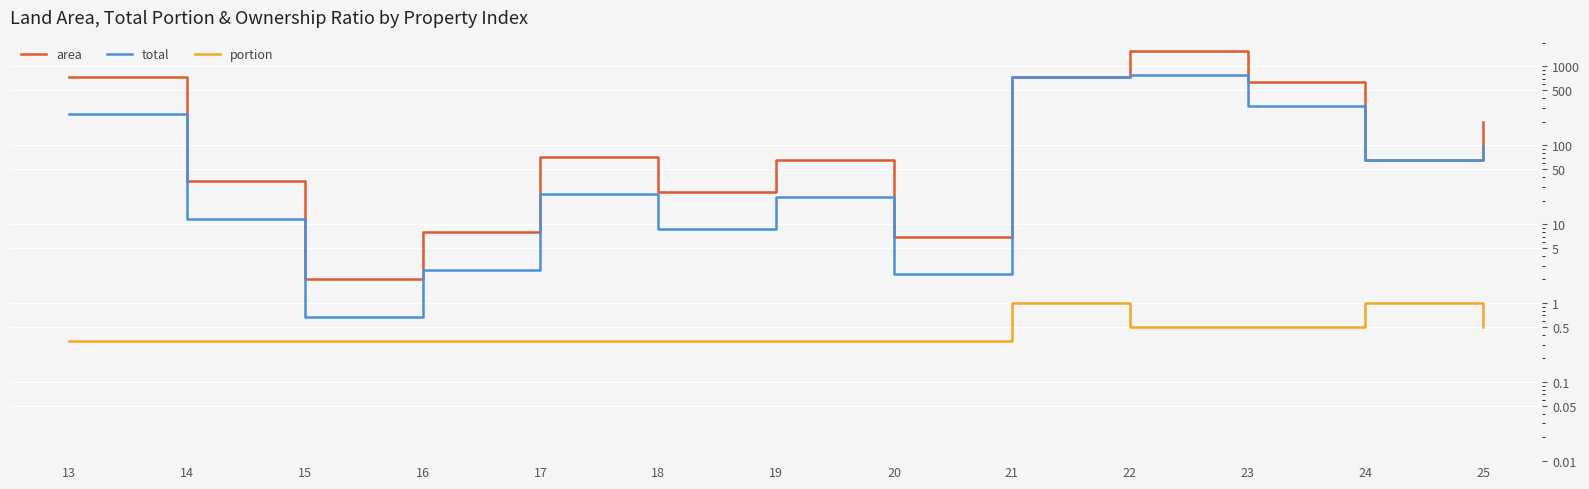

Which series has the widest spread of values?

area